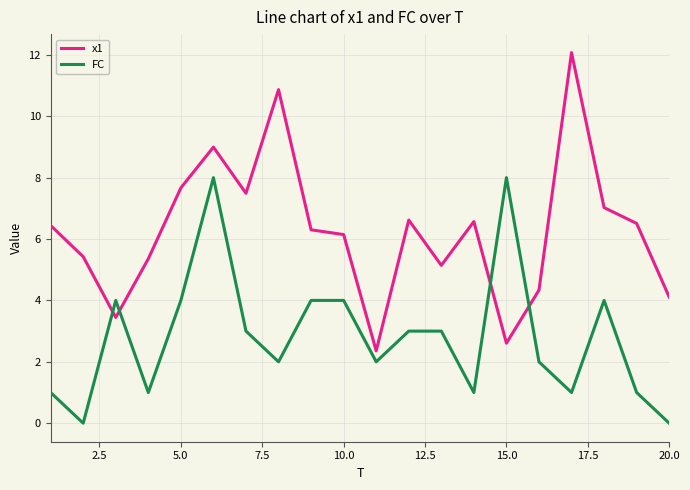

Which series has the largest total across all categories?

x1